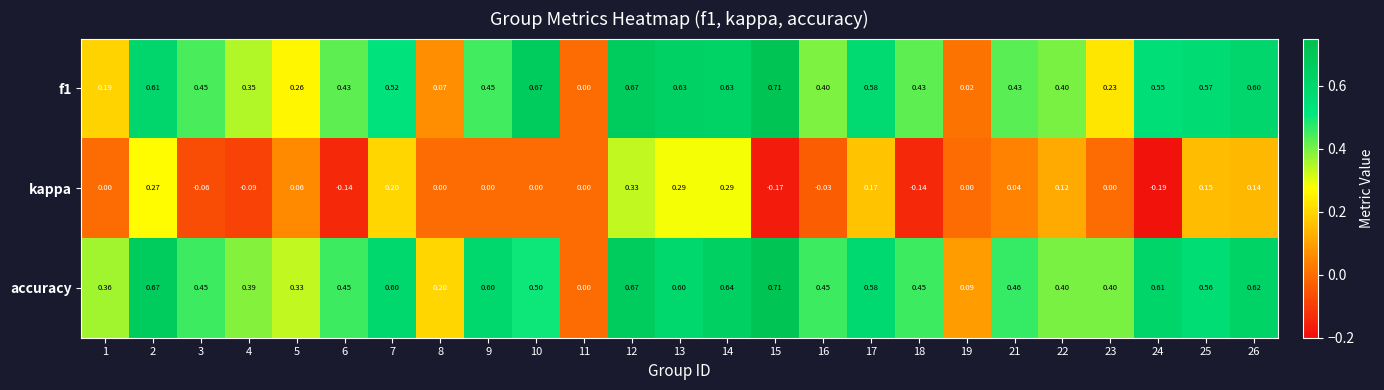

Which label corresponds to the largest value in the chart?

15